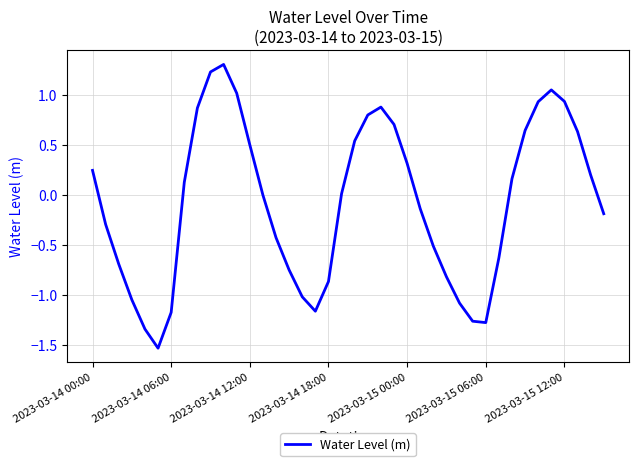

Is this an area chart (filled region under the line)?

No